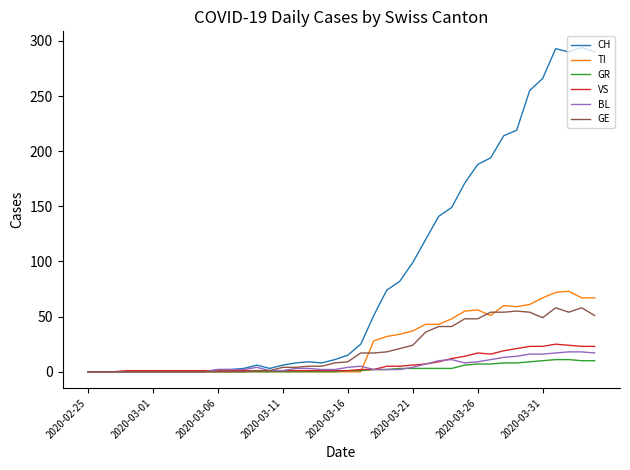

Which series has the largest total across all categories?

CH